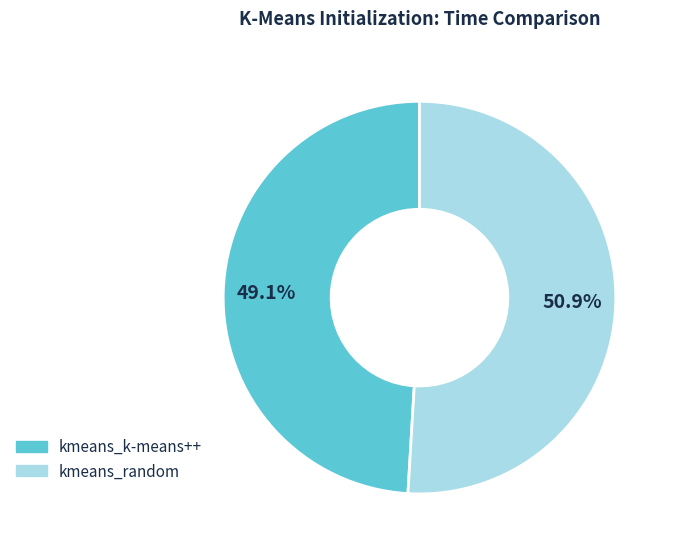

To the nearest percent, what percentage of the pie is kmeans_k-means++?

49%